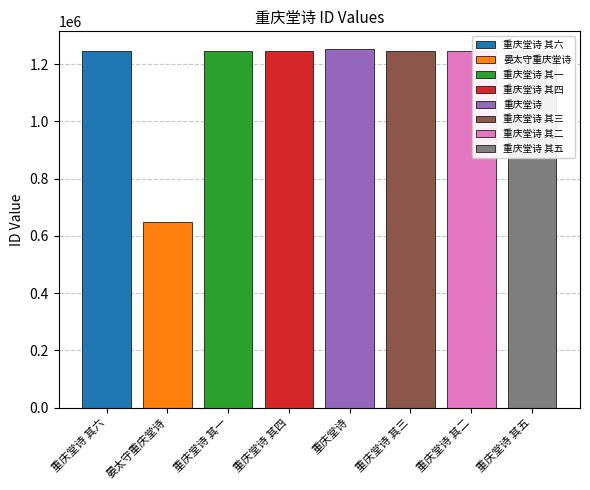

Rank the categories by value from lowest to highest.

晏太守重庆堂诗, 重庆堂诗 其一, 重庆堂诗 其二, 重庆堂诗 其三, 重庆堂诗 其四, 重庆堂诗 其五, 重庆堂诗 其六, 重庆堂诗